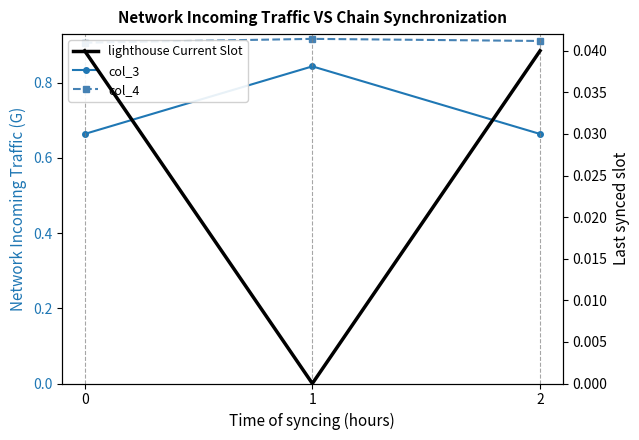

The value of col_3 at 0 is 0.3. True or false?

False